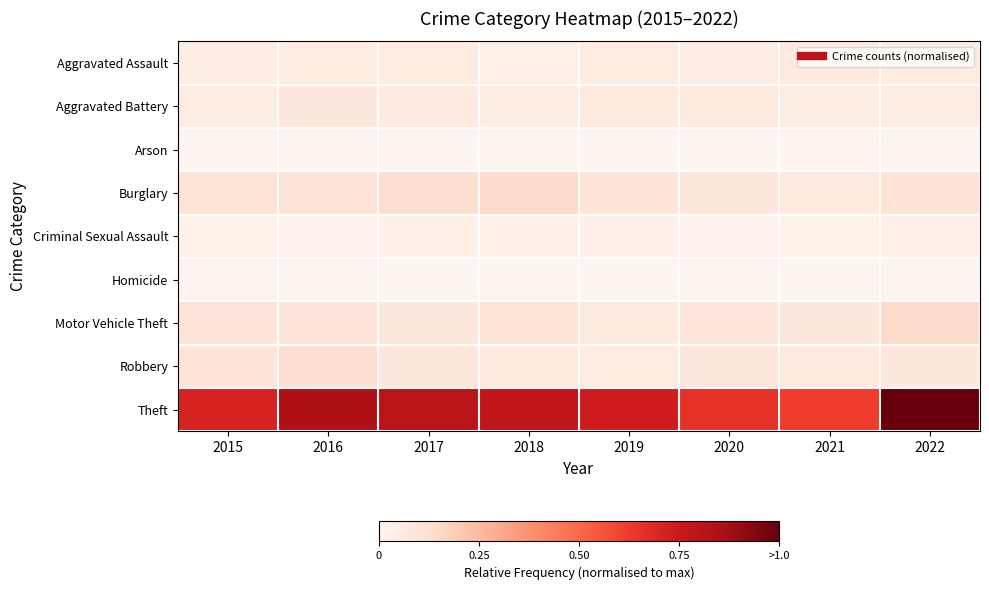

Reading left to right, what are all the values shown in this chart?

Aggravated Assault: 2015=0.0	2016=0.1	2017=0.1	2018=0.0	2019=0.1	2020=0.0	2021=0.1	2022=0.1
Aggravated Battery: 2015=0.1	2016=0.1	2017=0.1	2018=0.1	2019=0.1	2020=0.1	2021=0.1	2022=0.1
Arson: 2015=0.0	2016=0.0	2017=0.0	2018=0.0	2019=0.0	2020=0.0	2021=0.0	2022=0.0
Burglary: 2015=0.1	2016=0.1	2017=0.1	2018=0.1	2019=0.1	2020=0.1	2021=0.1	2022=0.1
Criminal Sexual Assault: 2015=0.0	2016=0.0	2017=0.0	2018=0.0	2019=0.0	2020=0.0	2021=0.0	2022=0.0
Homicide: 2015=0.0	2016=0.0	2017=0.0	2018=0.0	2019=0.0	2020=0.0	2021=0.0	2022=0.0
Motor Vehicle Theft: 2015=0.1	2016=0.1	2017=0.1	2018=0.1	2019=0.1	2020=0.1	2021=0.1	2022=0.1
Robbery: 2015=0.1	2016=0.1	2017=0.1	2018=0.1	2019=0.1	2020=0.1	2021=0.1	2022=0.1
Theft: 2015=0.7	2016=0.8	2017=0.8	2018=0.8	2019=0.7	2020=0.7	2021=0.6	2022=1.0